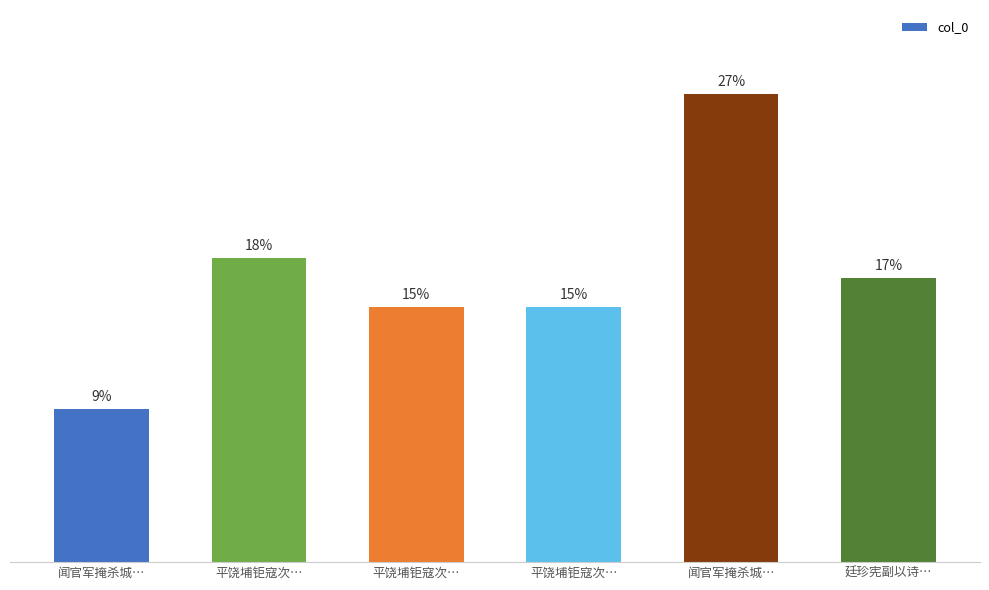

Are the bars horizontal?

No